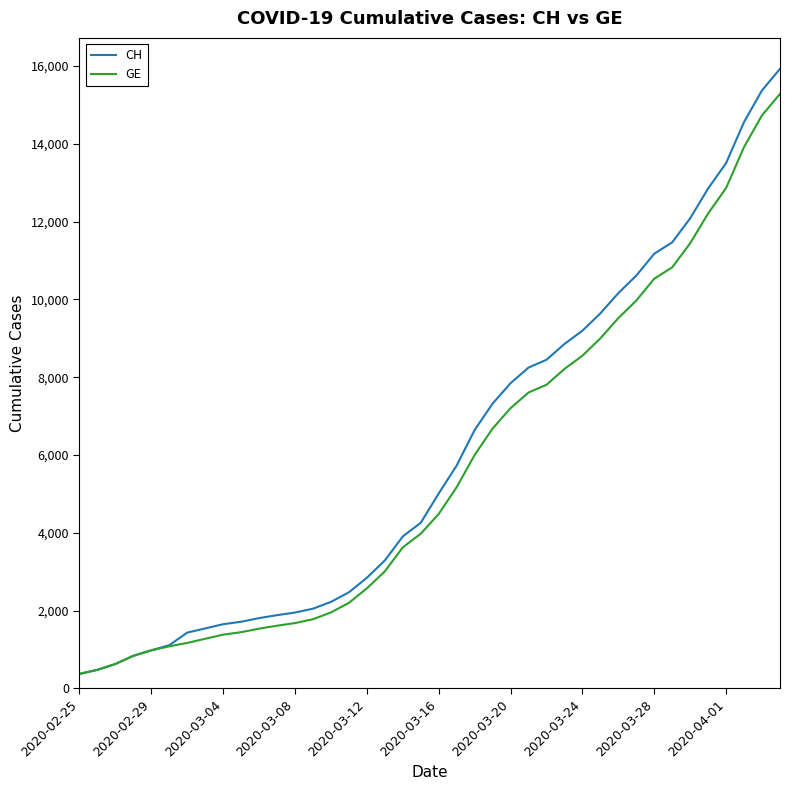

Which series has the widest spread of values?

CH